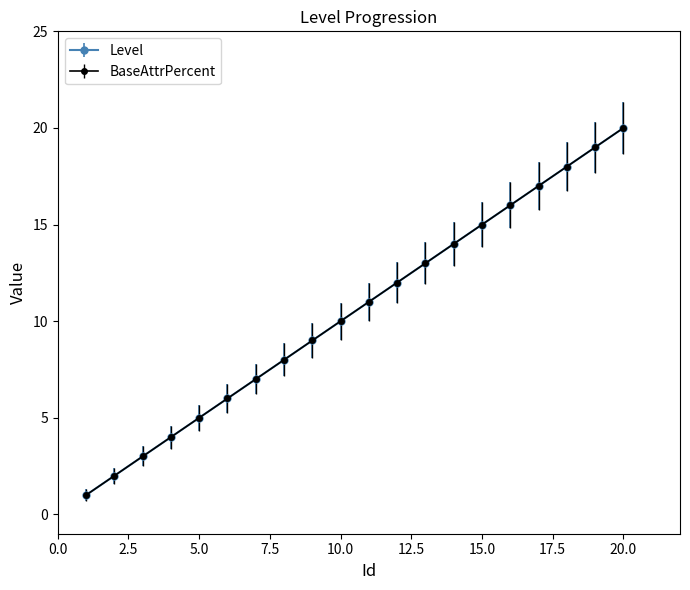

Reading left to right, list all the values displayed in this chart.

Level: 1	2	3	4	5	6	7	8	9	10	11	12	13	14	15	16	17	18	19	20
BaseAttrPercent: 1	2	3	4	5	6	7	8	9	10	11	12	13	14	15	16	17	18	19	20